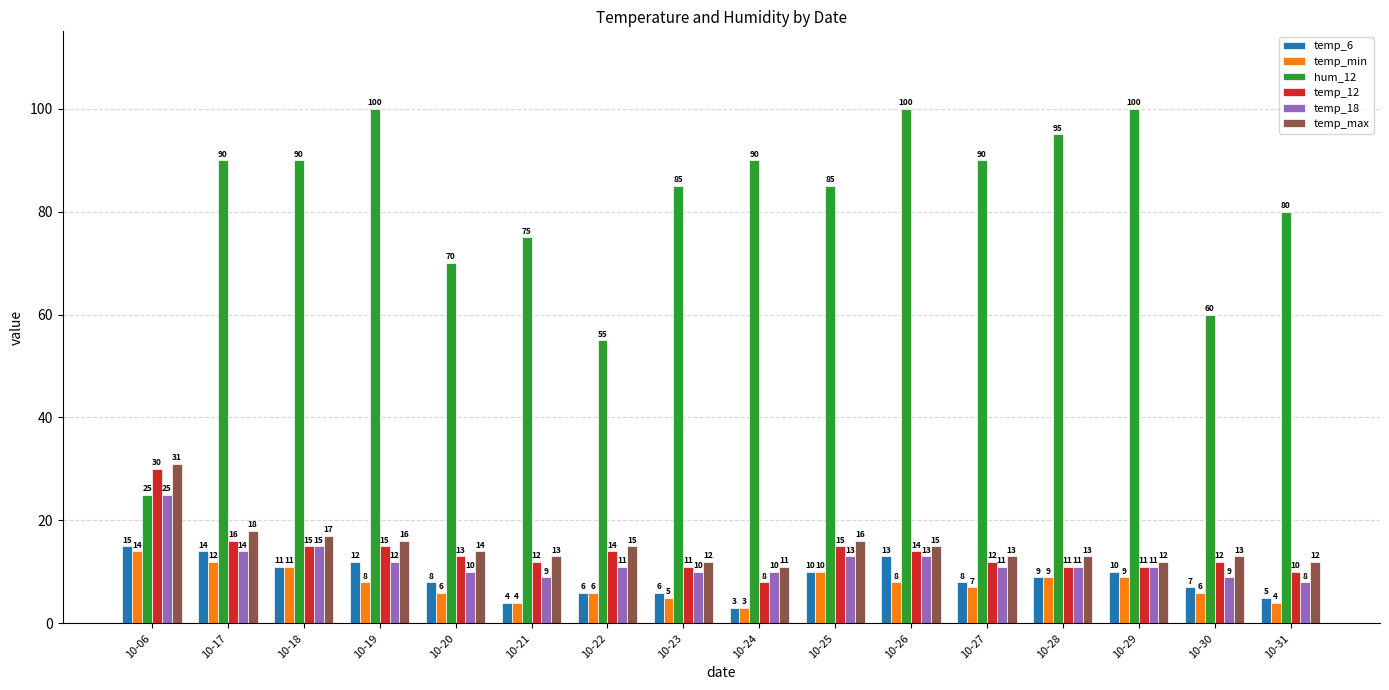

Is it true that temp_6 equals 13 at 10-26?

True